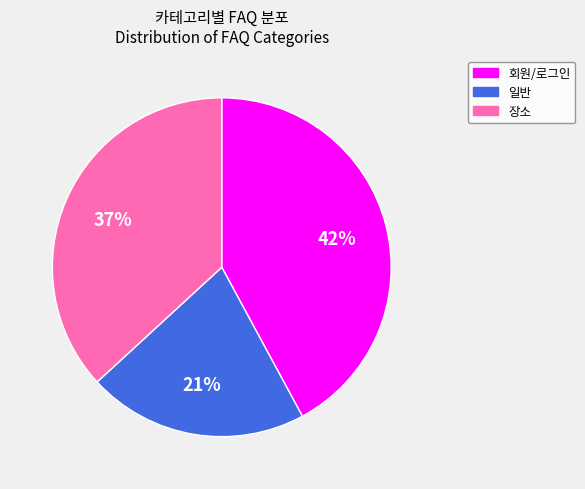

Combined, do 회원/로그인 and 일반 account for over 50%?

Yes